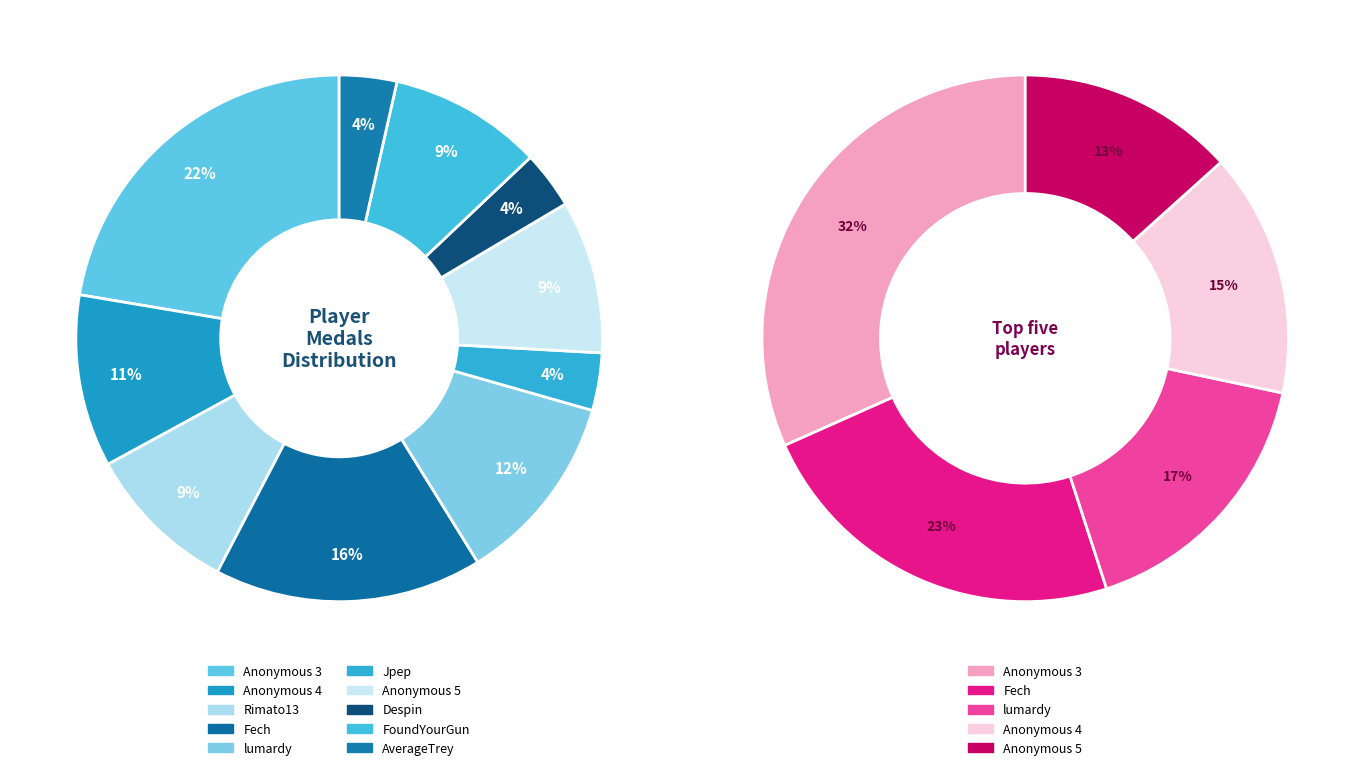

What is the ratio of the value at Anonymous 3 to the value at Rimato13?

2.4